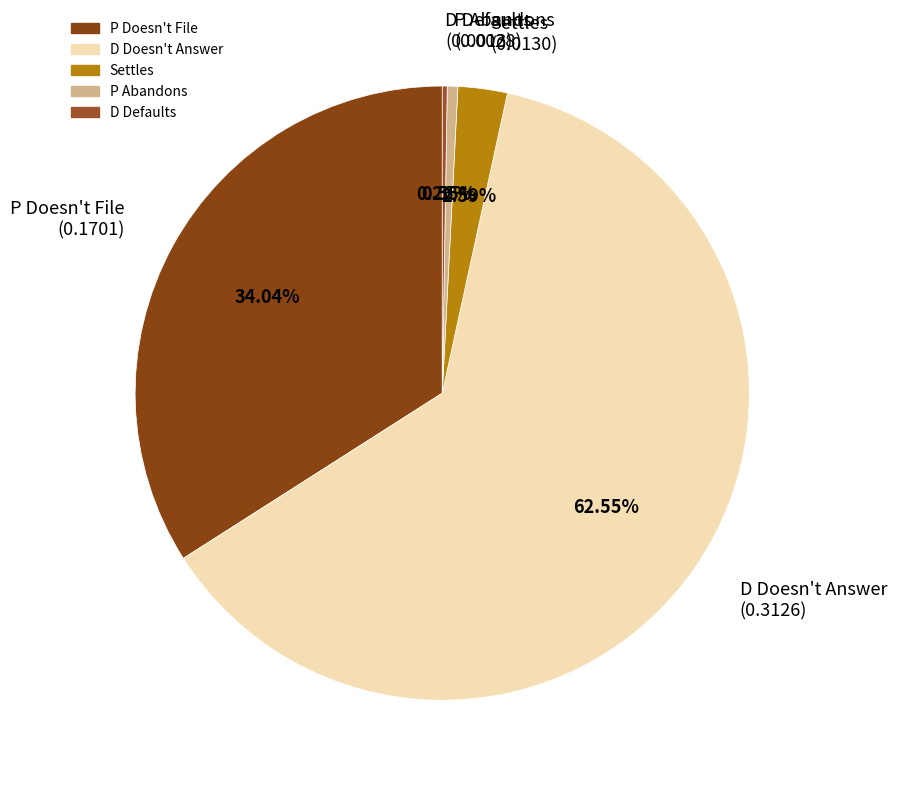

Between D Doesn't Answer (0.3126) and P Doesn't File (0.1701), which is larger?

D Doesn't Answer (0.3126)